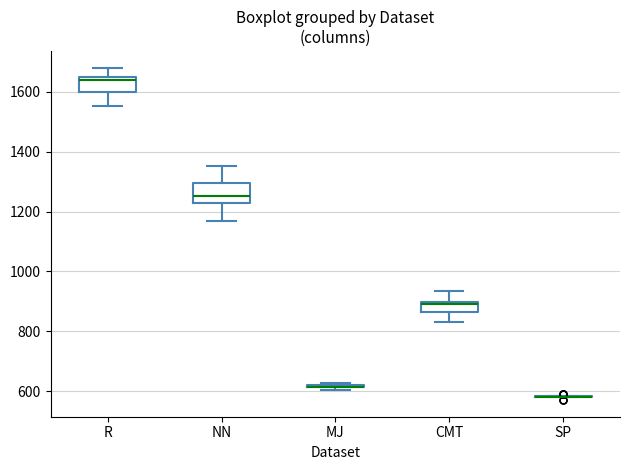

Reading left to right, transcribe this box plot: for each box, give where its median line is, the range the box spans, and where its two whiskers end, as read against the y-axis. The values are not printed on the chart, so give them approximately, as read against the axis.

R: median 1640, box 1600 to 1660, whiskers 1560 to 1680
NN: median 1260, box 1220 to 1300, whiskers 1160 to 1360
MJ: box collapsed to a line at 620, whiskers 600 to 620
CMT: median 880, box 860 to 900, whiskers 840 to 940
SP: box collapsed to a line at 580, whiskers 580 to 580